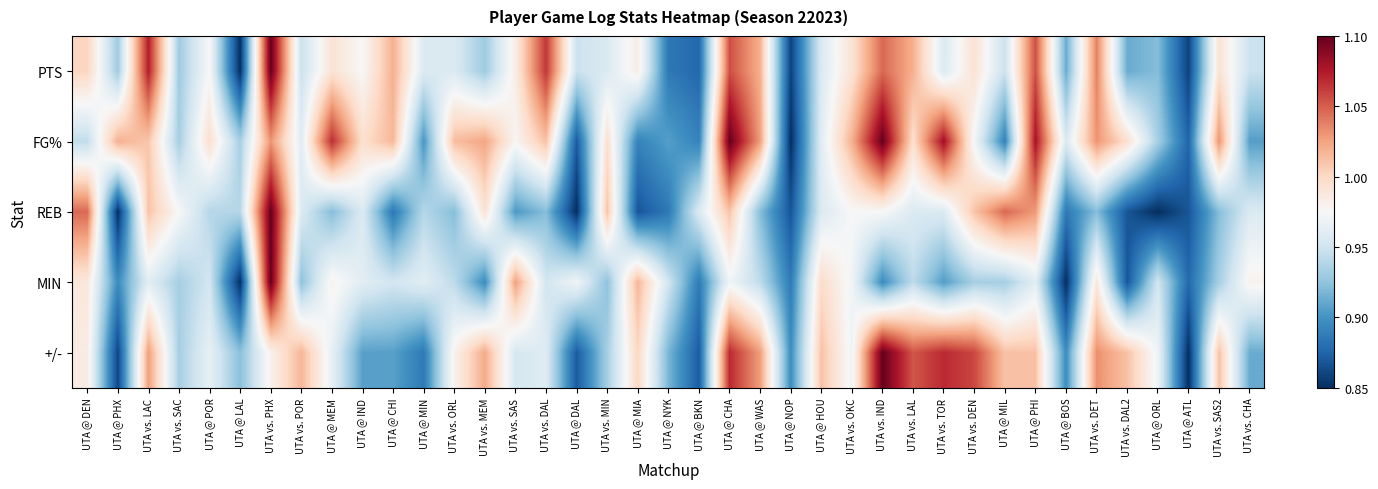

What is the smallest value displayed?

0.8